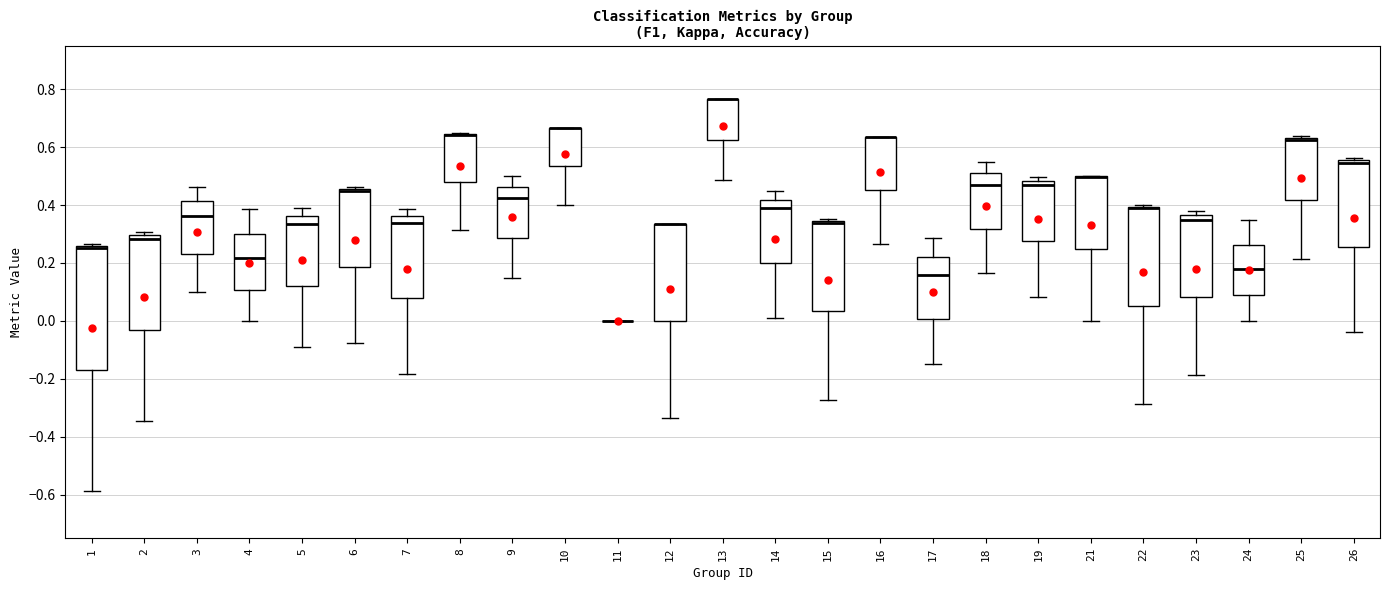

Reading left to right, transcribe this box plot: for each box, give where its median line is, the range the box spans, and where its two whiskers end, as read against the y-axis. The values are not printed on the chart, so give them approximately, as read against the axis.

1: median 0.26 (just below the box's upper edge), box -0.16 to 0.26, whiskers -0.58 to 0.26 (just above the box's upper edge)
2: median 0.28, box -0.04 to 0.30, whiskers -0.34 to 0.30 (just above the box's upper edge)
3: median 0.36, box 0.24 to 0.42, whiskers 0.10 to 0.46
4: median 0.22, box 0.10 to 0.30, whiskers 0.00 to 0.38
5: median 0.34, box 0.12 to 0.36, whiskers -0.10 to 0.40
6: median 0.44 (drawn on the box's upper edge), box 0.18 to 0.46, whiskers -0.08 to 0.46 (just above the box's upper edge)
7: median 0.34, box 0.08 to 0.36, whiskers -0.18 to 0.38
8: median 0.64 (drawn on the box's upper edge), box 0.48 to 0.64, whiskers 0.32 to 0.64
9: median 0.42, box 0.28 to 0.46, whiskers 0.14 to 0.50
10: median 0.66 (drawn on the box's upper edge), box 0.54 to 0.66, whiskers 0.40 to 0.66
11: box collapsed to a line at 0.00, whiskers 0.00 to 0.00
12: median 0.34 (drawn on the box's upper edge), box 0.00 to 0.34, whiskers -0.34 to 0.34
13: median 0.76 (drawn on the box's upper edge), box 0.62 to 0.76, whiskers 0.48 to 0.76
14: median 0.38, box 0.20 to 0.42, whiskers 0.00 to 0.44
15: median 0.34 (just below the box's upper edge), box 0.04 to 0.34, whiskers -0.28 to 0.36
16: median 0.64 (drawn on the box's upper edge), box 0.46 to 0.64, whiskers 0.26 to 0.64
17: median 0.16, box 0.00 to 0.22, whiskers -0.14 to 0.28
18: median 0.46, box 0.32 to 0.50, whiskers 0.16 to 0.56
19: median 0.48 (just below the box's upper edge), box 0.28 to 0.48, whiskers 0.08 to 0.50
21: median 0.50 (drawn on the box's upper edge), box 0.24 to 0.50, whiskers 0.00 to 0.50
22: median 0.38 (drawn on the box's upper edge), box 0.06 to 0.40, whiskers -0.28 to 0.40
23: median 0.34, box 0.08 to 0.36, whiskers -0.18 to 0.38
24: median 0.18, box 0.08 to 0.26, whiskers 0.00 to 0.34
25: median 0.62 (drawn on the box's upper edge), box 0.42 to 0.64, whiskers 0.22 to 0.64 (just above the box's upper edge)
26: median 0.54, box 0.26 to 0.56, whiskers -0.04 to 0.56 (just above the box's upper edge)